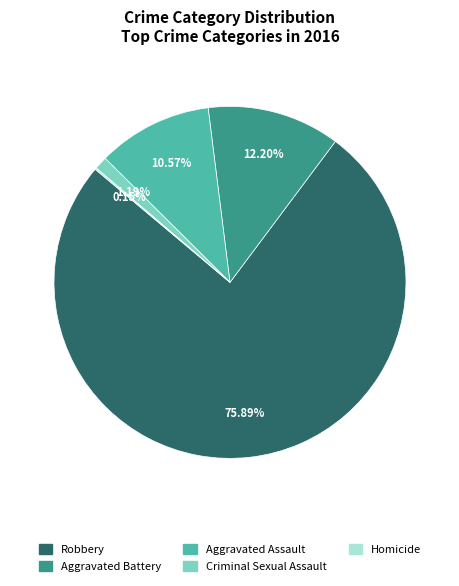

Is it true that Aggravated Battery is 12% of the pie?

True